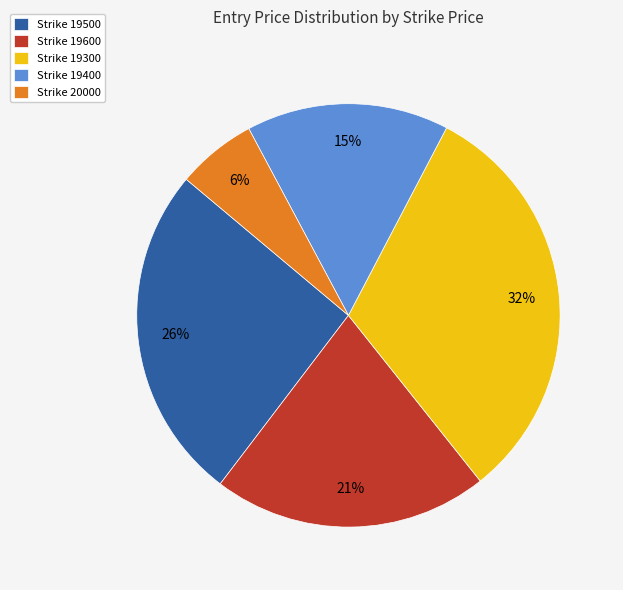

Which has a higher value, Strike 19300 or Strike 20000?

Strike 19300